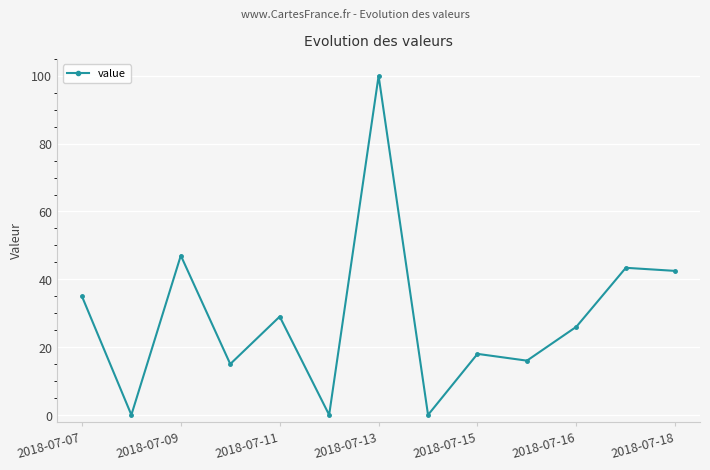

What is the difference between the maximum and minimum values?

100.0